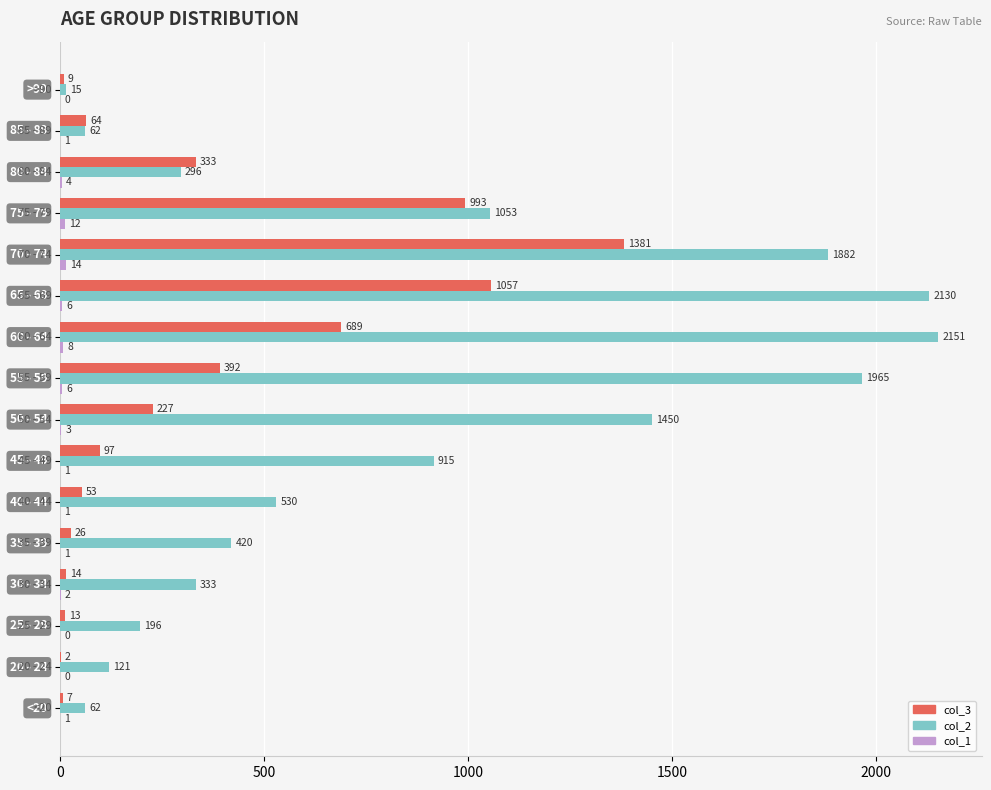

What is the greatest value displayed?

2151